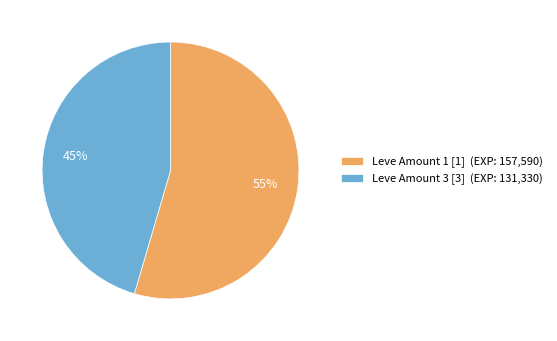

What is the ratio of the value at Leve Amount 3 [3] (EXP: 131,330) to the value at Leve Amount 1 [1] (EXP: 157,590)?

0.8